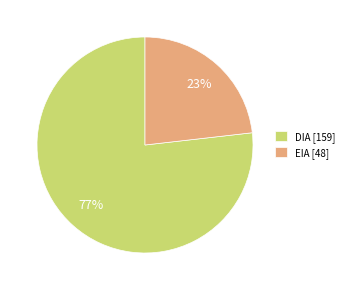

What percentage is the EIA slice, to the nearest percent?

23%